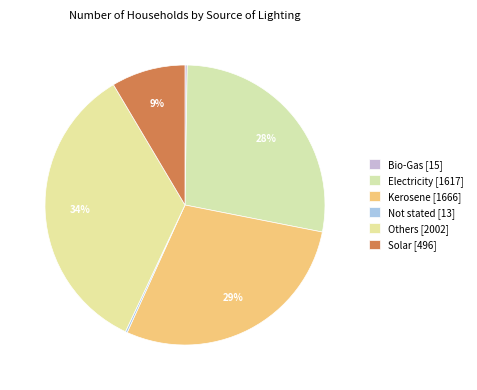

To the nearest percent, what portion does Kerosene represent?

29%